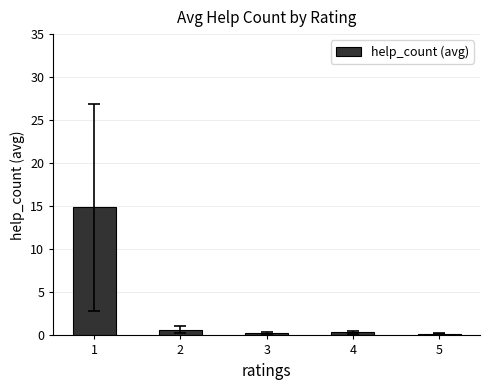

What is the sum of the values at 1 and 2?

15.5